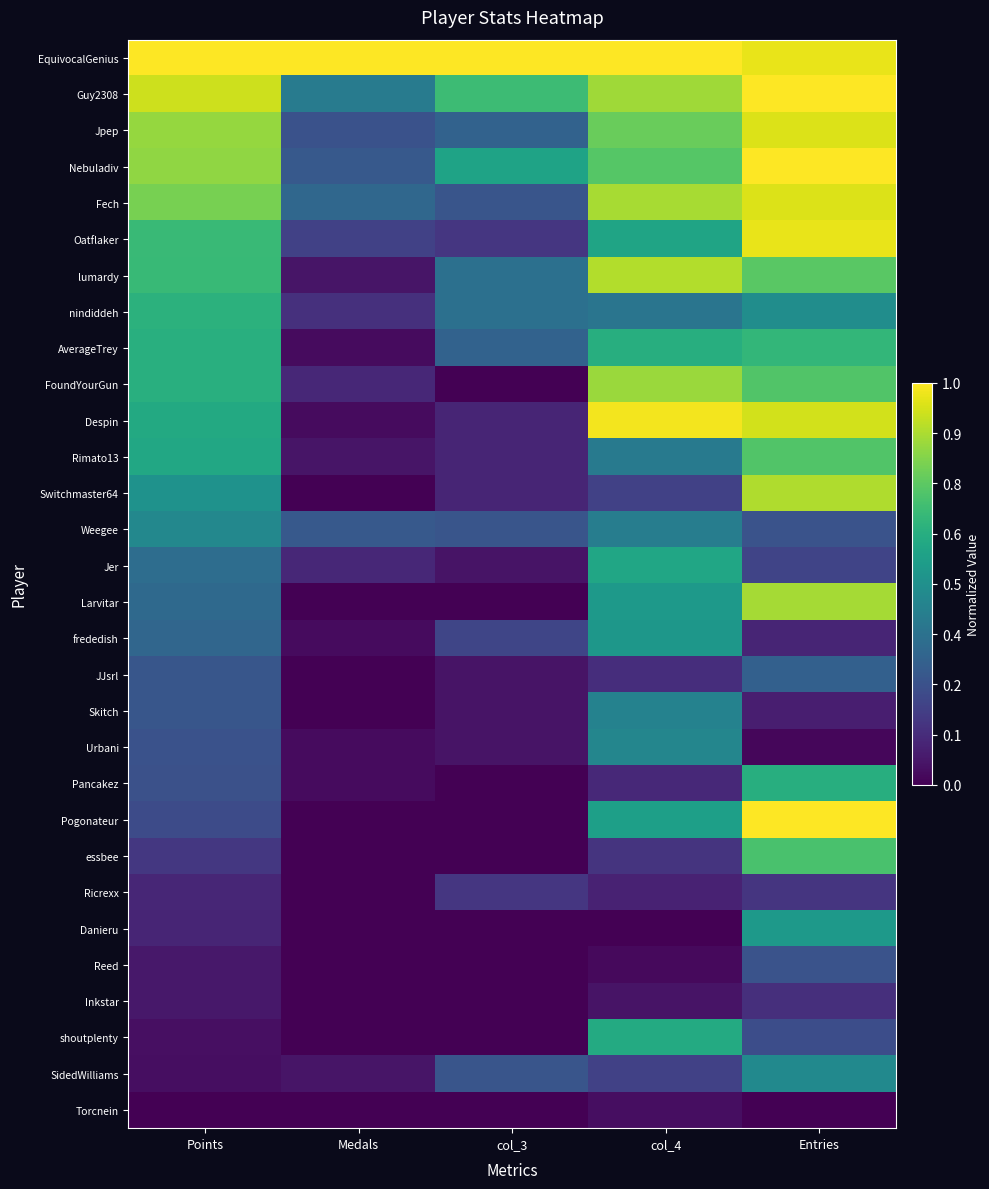

Rank the series at Medals from lowest to highest value.

Switchmaster64, Larvitar, JJsrl, Skitch, Pogonateur, essbee, Ricrexx, Danieru, Reed, Inkstar, shoutplenty, Torcnein, AverageTrey, Despin, frededish, Urbani, Pancakez, lumardy, Rimato13, SidedWilliams, FoundYourGun, Jer, nindiddeh, Oatflaker, Jpep, Nebuladiv, Weegee, Fech, Guy2308, EquivocalGenius